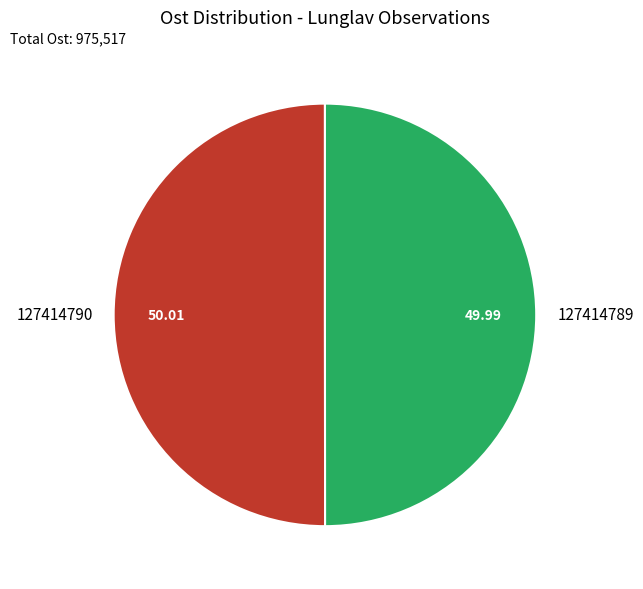

Do 127414789 and 127414790 together represent more than half of the pie?

Yes